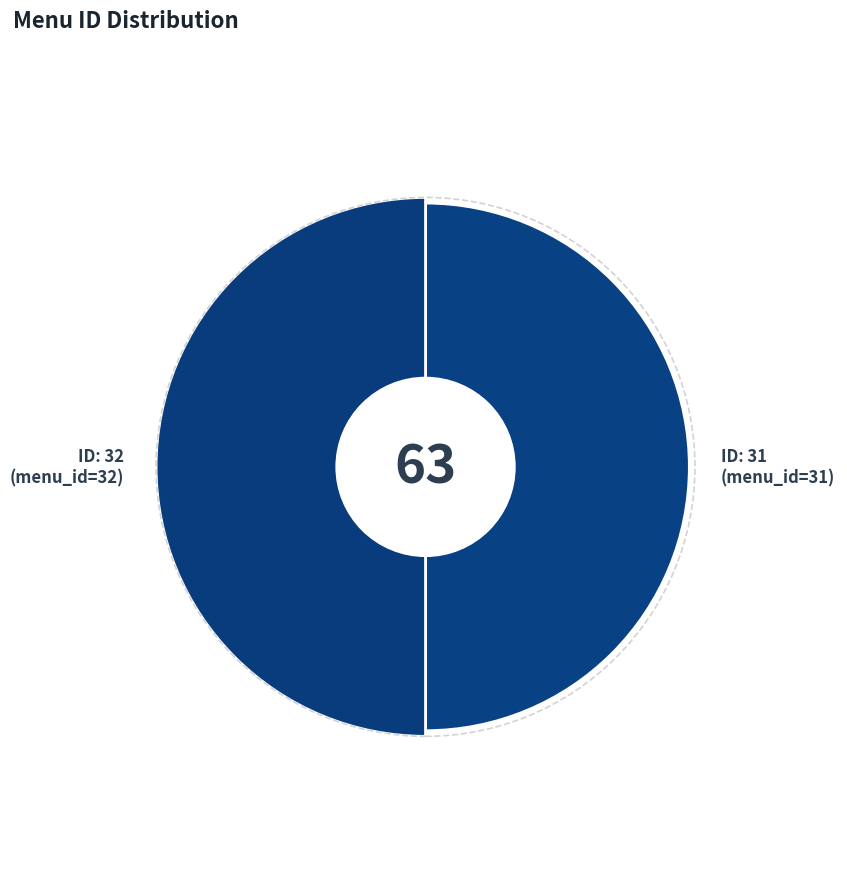

To the nearest percent, what is the average slice percentage?

50%